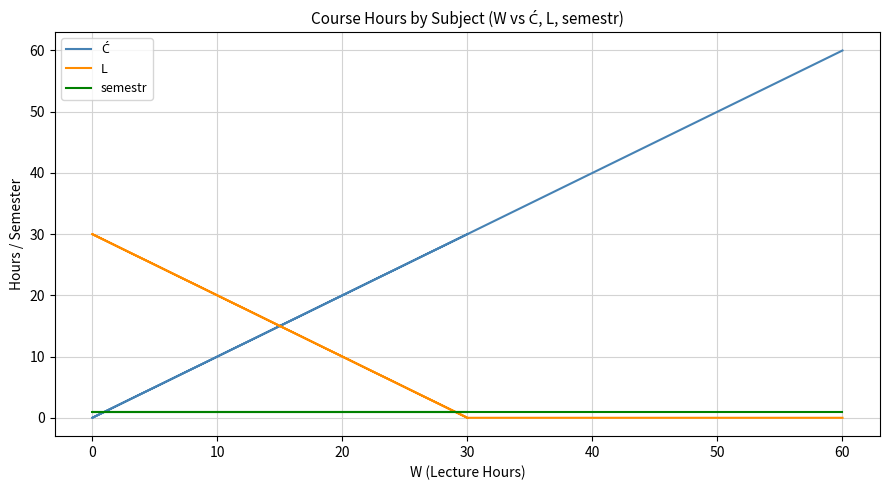

True or false: L has more than 1 interior local peaks.

False